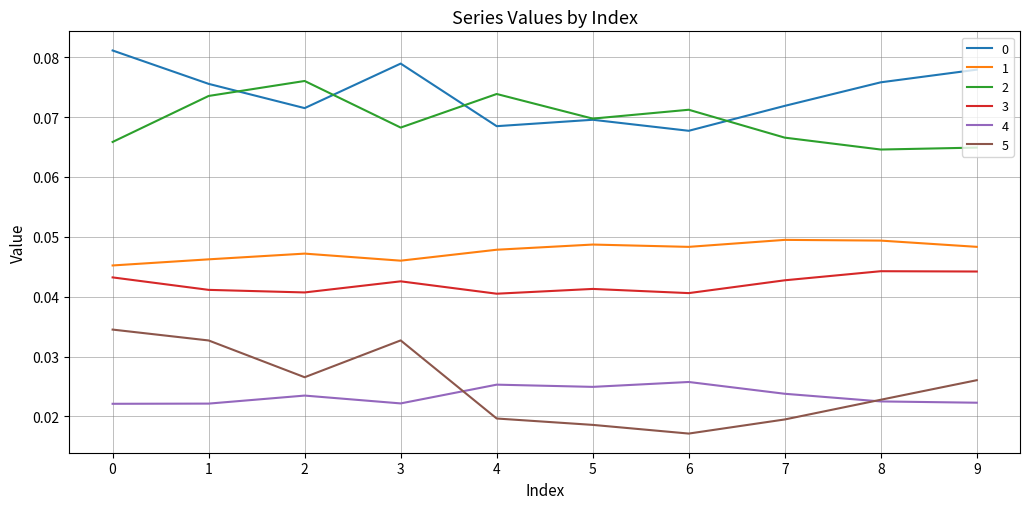

Is this an area chart (filled region under the line)?

No